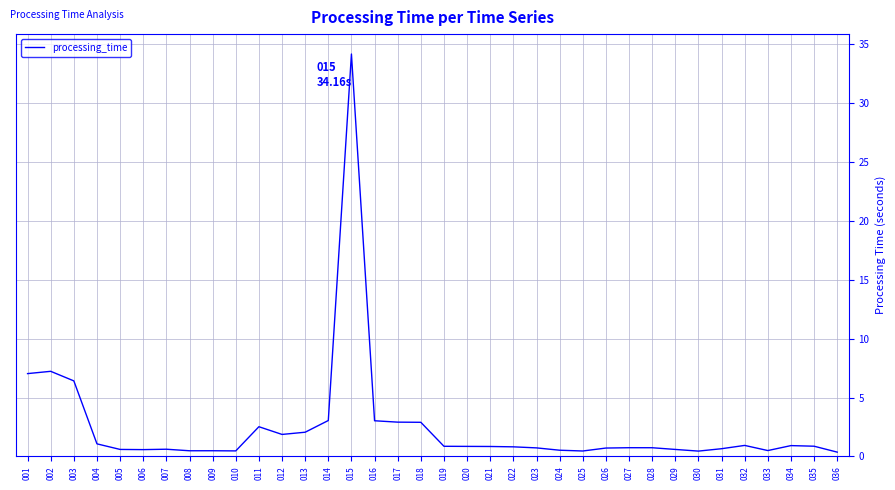

At which category does the chart reach its peak across all series?

015